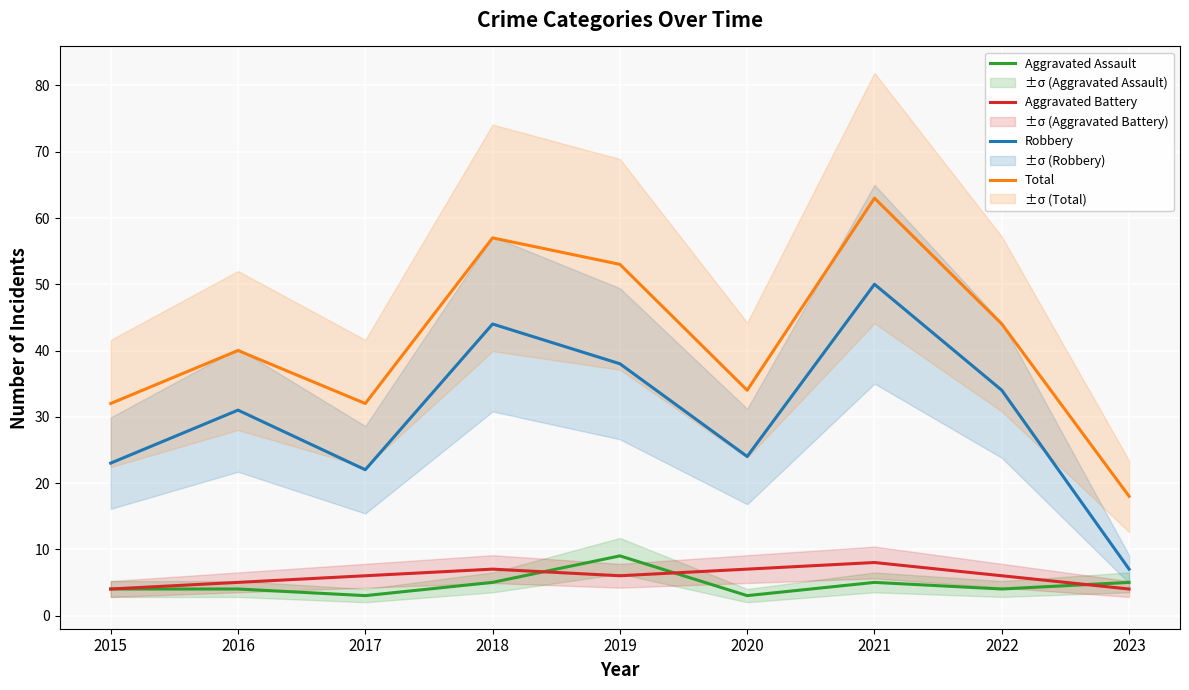

Count the number of data series in this chart.

4